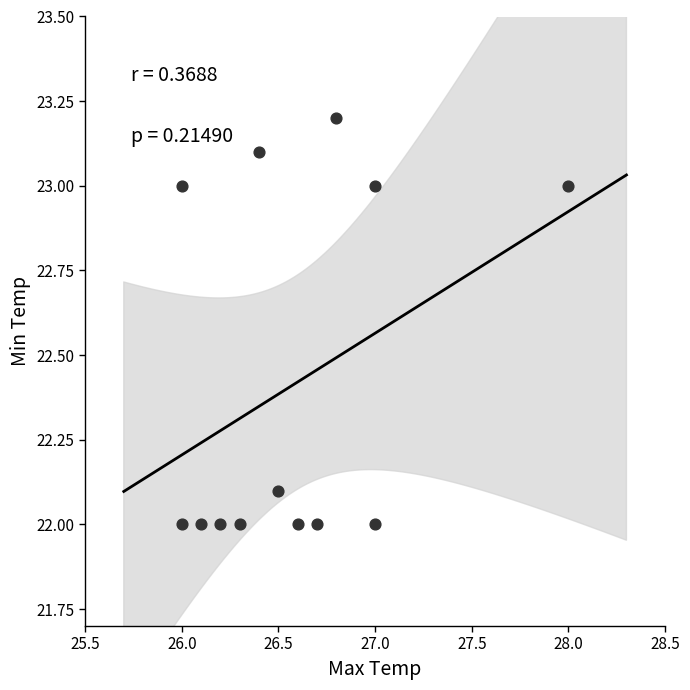

What is the range of X values (max minus min)?

2.0